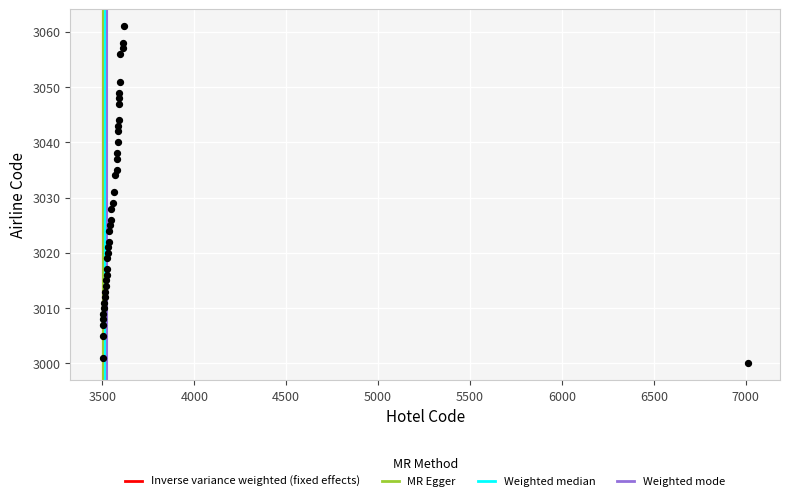

What is the range of X values (max minus min)?

3510